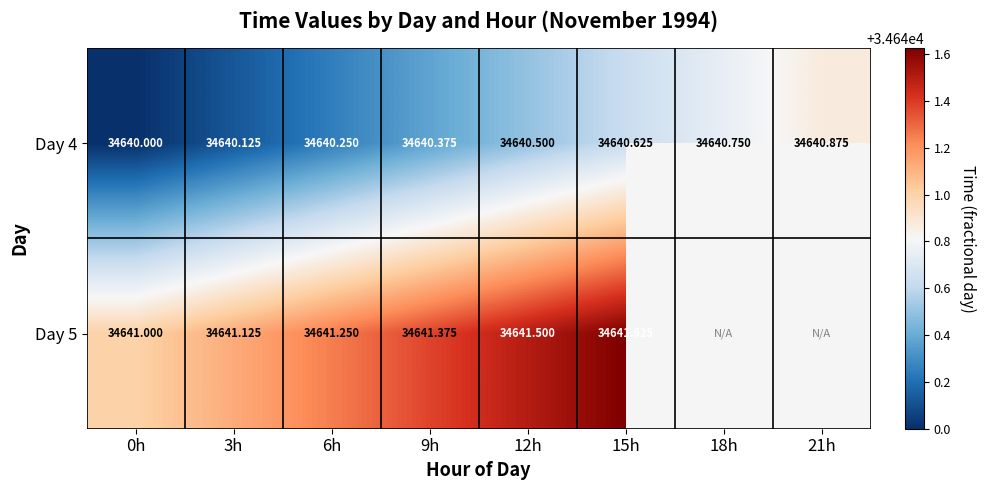

At which category is the sum across all series the highest?

15h